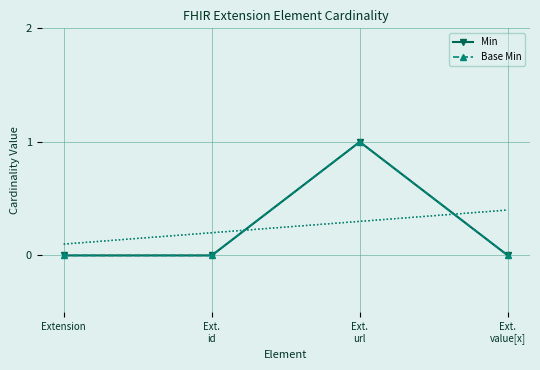

At how many categories does at least one series exceed 0?

1